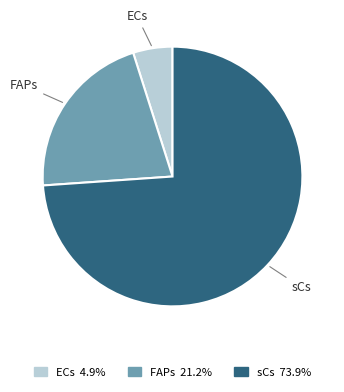

Approximately how many times larger is the value at FAPs 21.2% compared to ECs 4.9%?

4.3